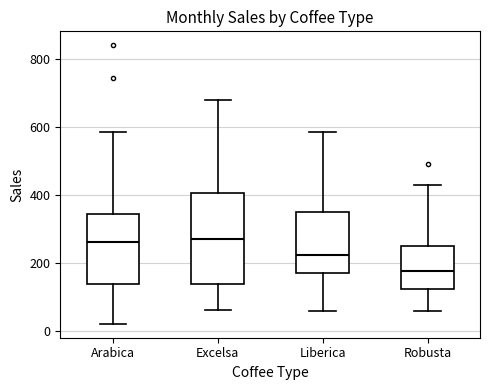

Reading left to right, transcribe this box plot: for each box, give where its median line is, the range the box spans, and where its two whiskers end, as read against the y-axis. The values are not printed on the chart, so give them approximately, as read against the axis.

Arabica: median 260, box 140 to 340, whiskers 20 to 580
Excelsa: median 280, box 140 to 400, whiskers 60 to 680
Liberica: median 220, box 180 to 340, whiskers 60 to 580
Robusta: median 180, box 120 to 240, whiskers 60 to 420